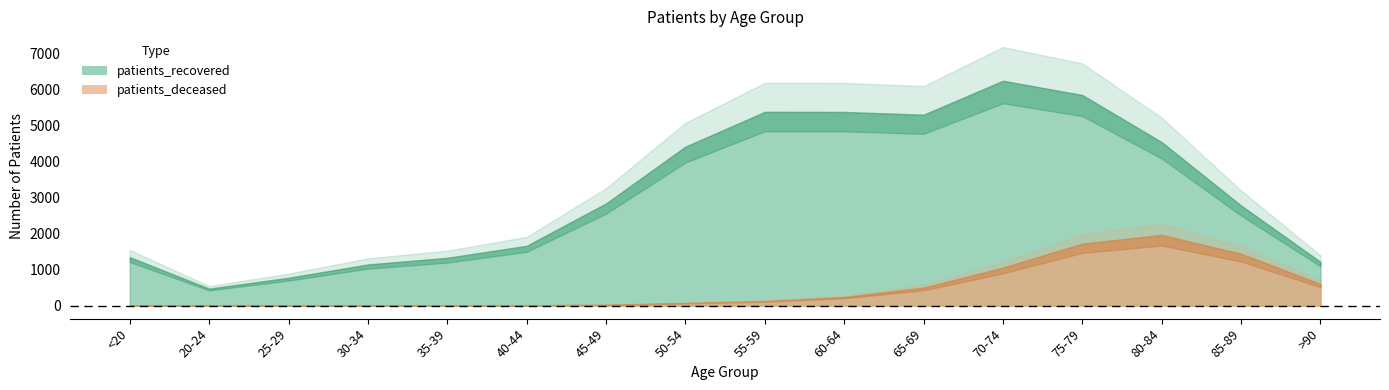

Which series changed the most between 55-59 and 60-64?

patients_deceased